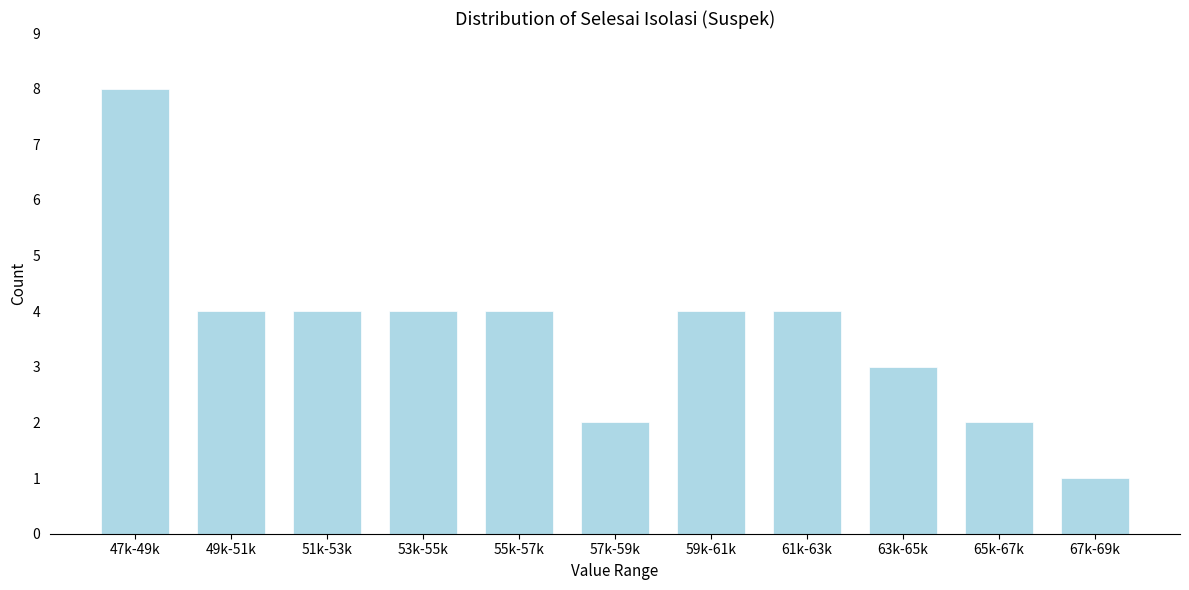

Reading right to left, transcribe all the data shown in this chart.

67k-69k=1	65k-67k=2	63k-65k=3	61k-63k=4	59k-61k=4	57k-59k=2	55k-57k=4	53k-55k=4	51k-53k=4	49k-51k=4	47k-49k=8